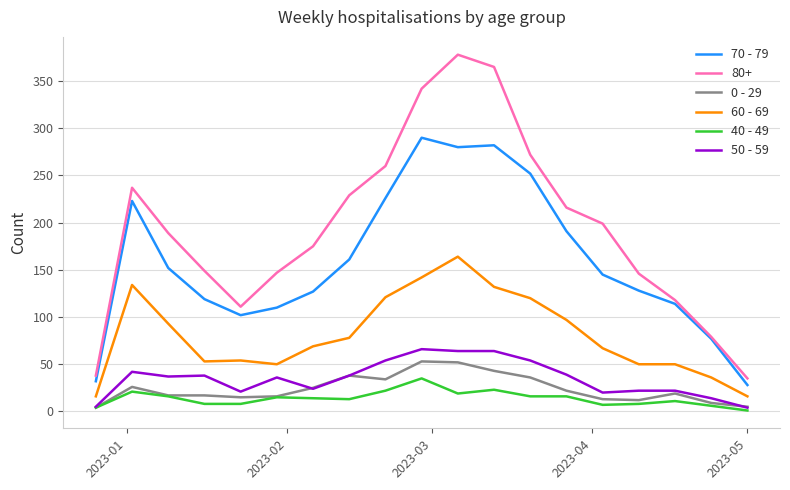

What is the greatest value displayed?

378